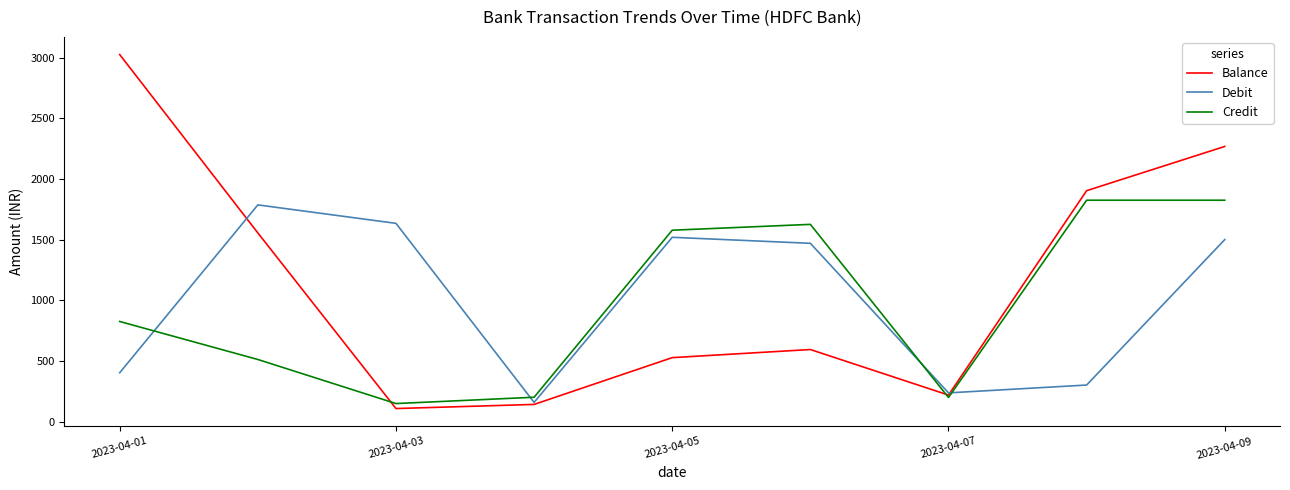

After their last crossing, which series has the higher values: Balance or Debit?

Balance